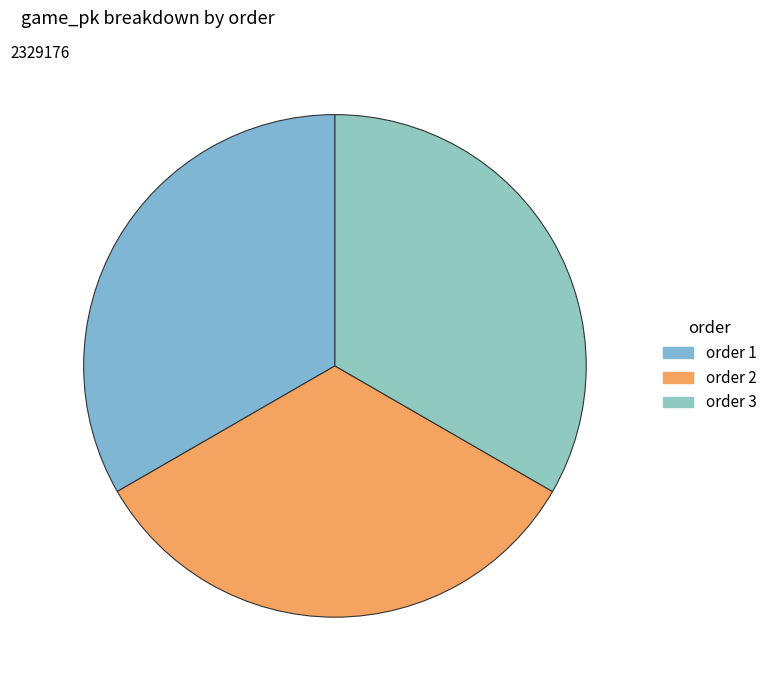

What is the smallest slice in the pie chart?

1